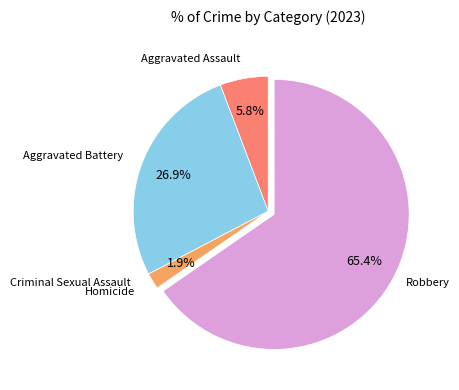

Is there any slice that represents more than half of the pie?

Yes